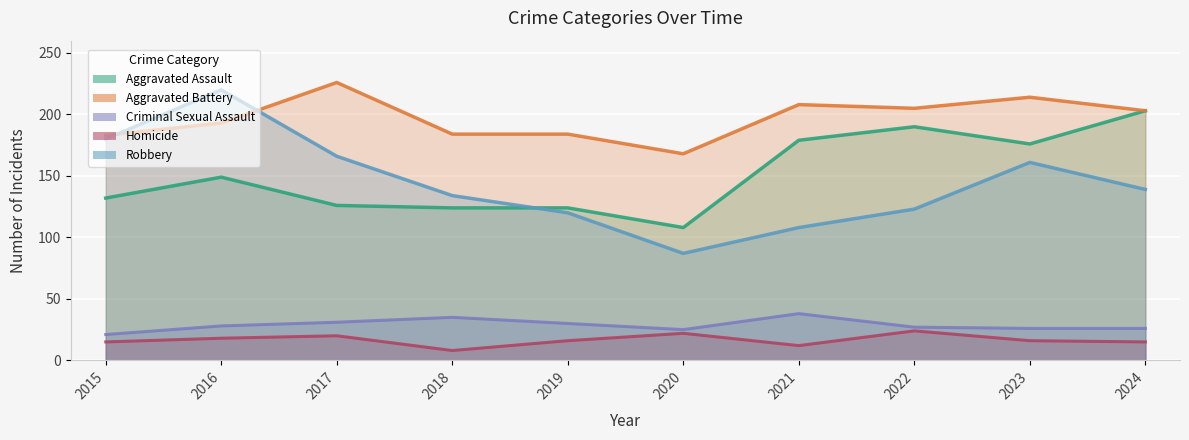

Between 2016 and 2019, which series saw the biggest shift?

Robbery